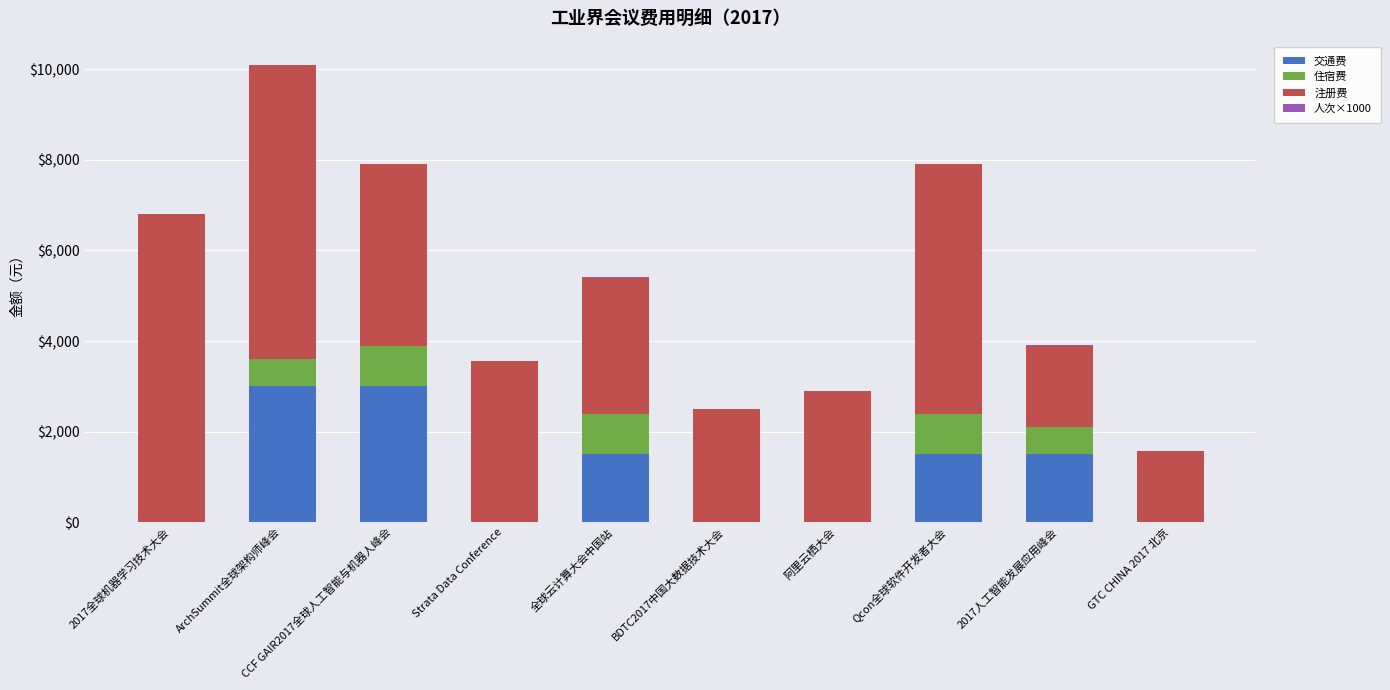

At which category is the sum across all series the highest?

ArchSummit全球架构师峰会